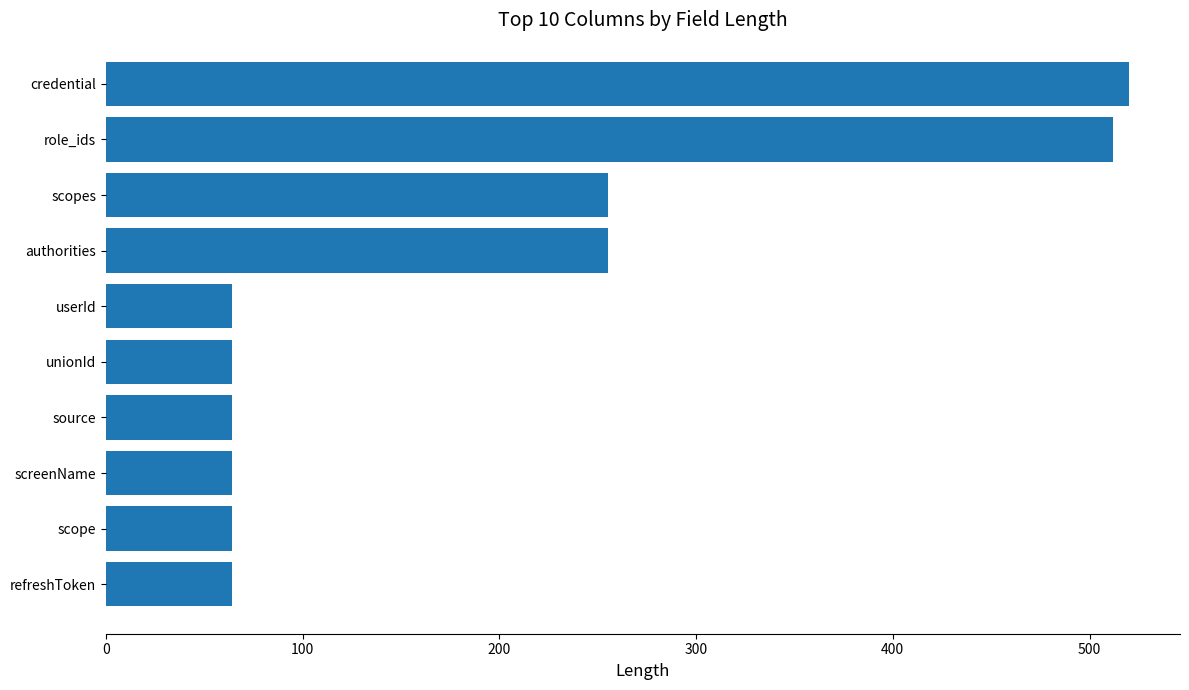

Which has a higher value, credential or userId?

credential